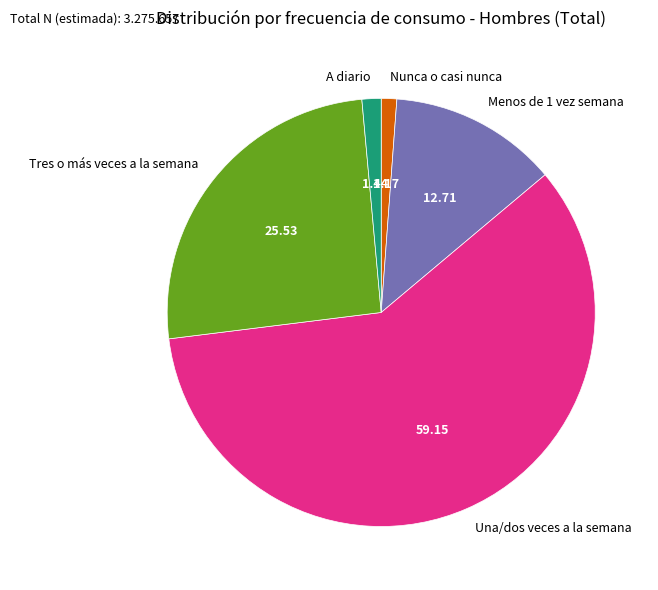

Combined, do Menos de 1 vez semana and A diario account for over 50%?

No